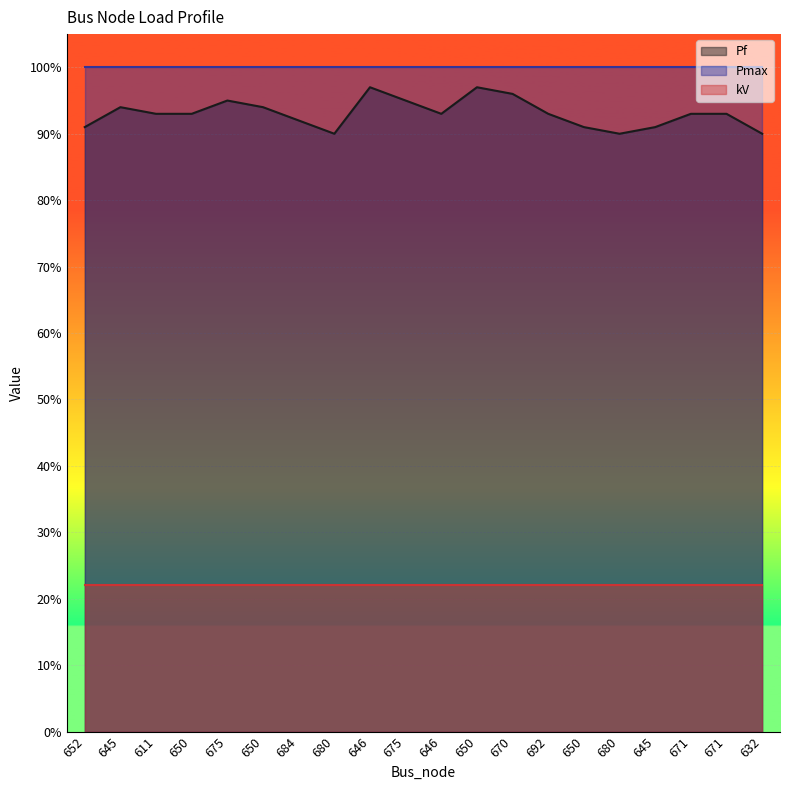

At 652, list the series in order from smallest to largest.

kV, Pf, Pmax